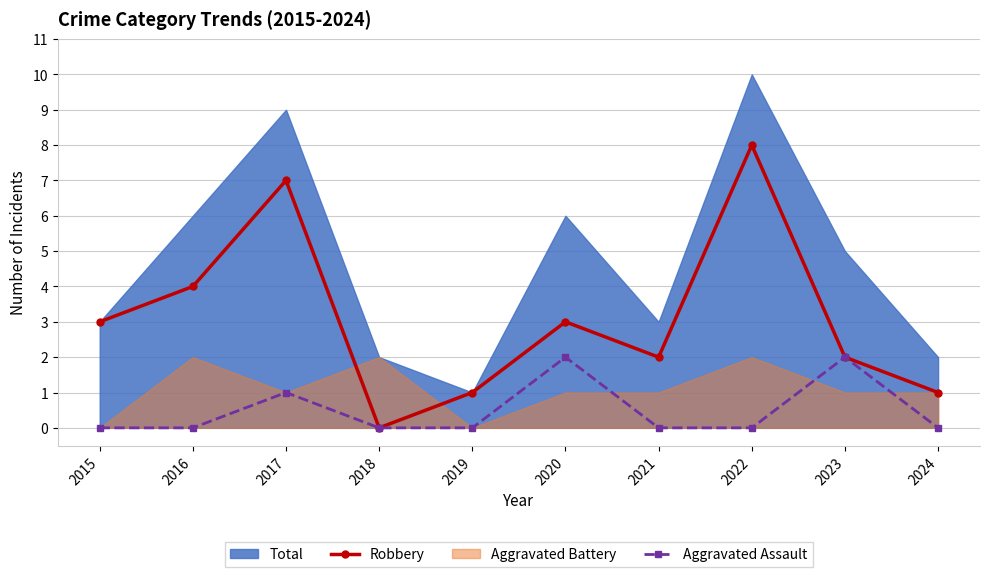

What is the sum of all Robbery values?

31